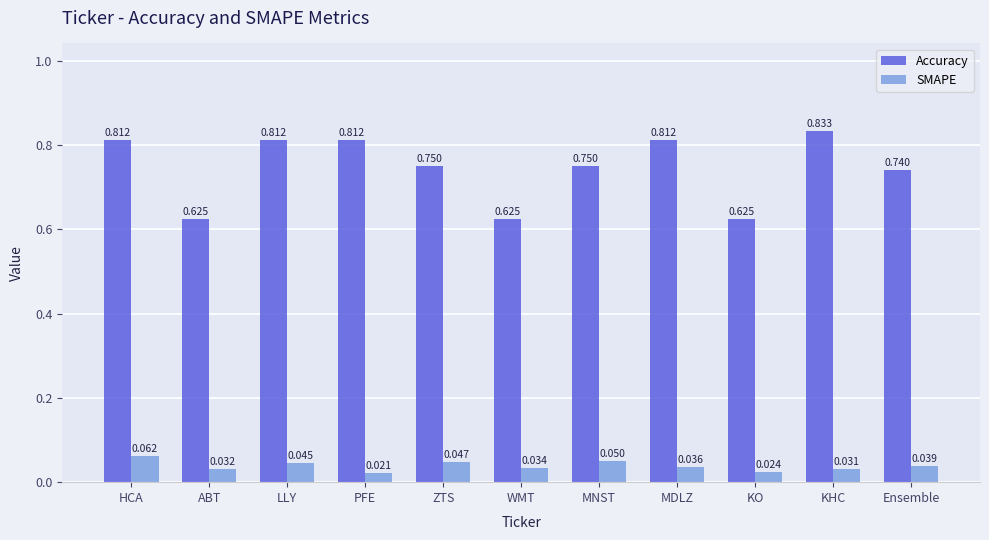

At which category does the chart reach its peak across all series?

KHC